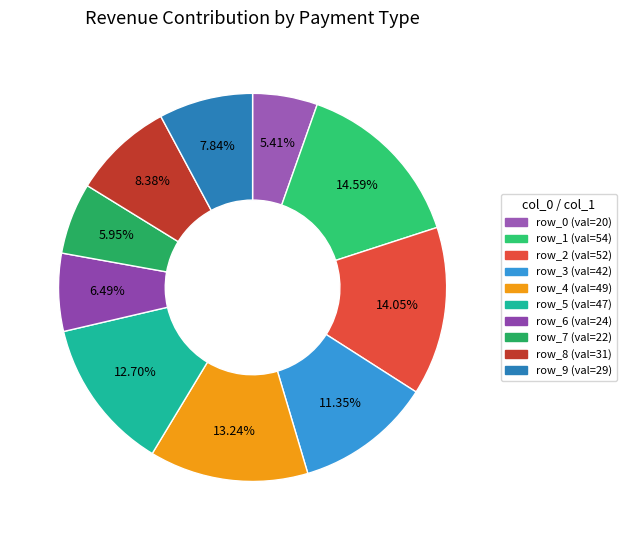

How many segments does this pie chart have?

10